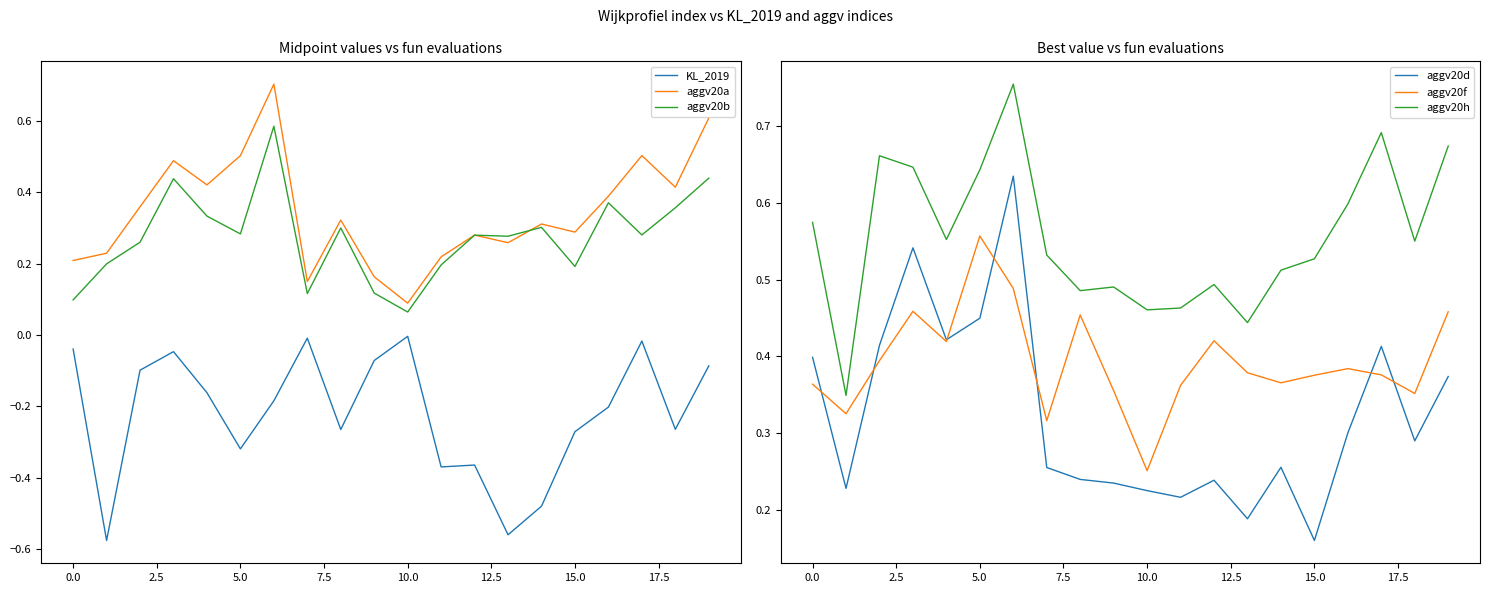

The aggv20d series shows 0.5 at 0.0. True or false?

False